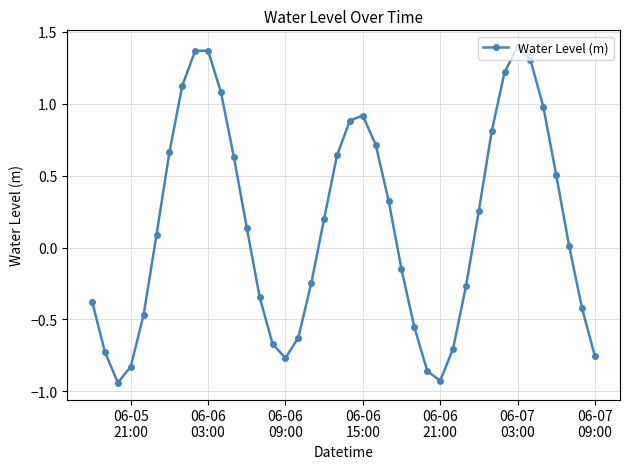

What is the difference between the second highest and second lowest values?

2.3